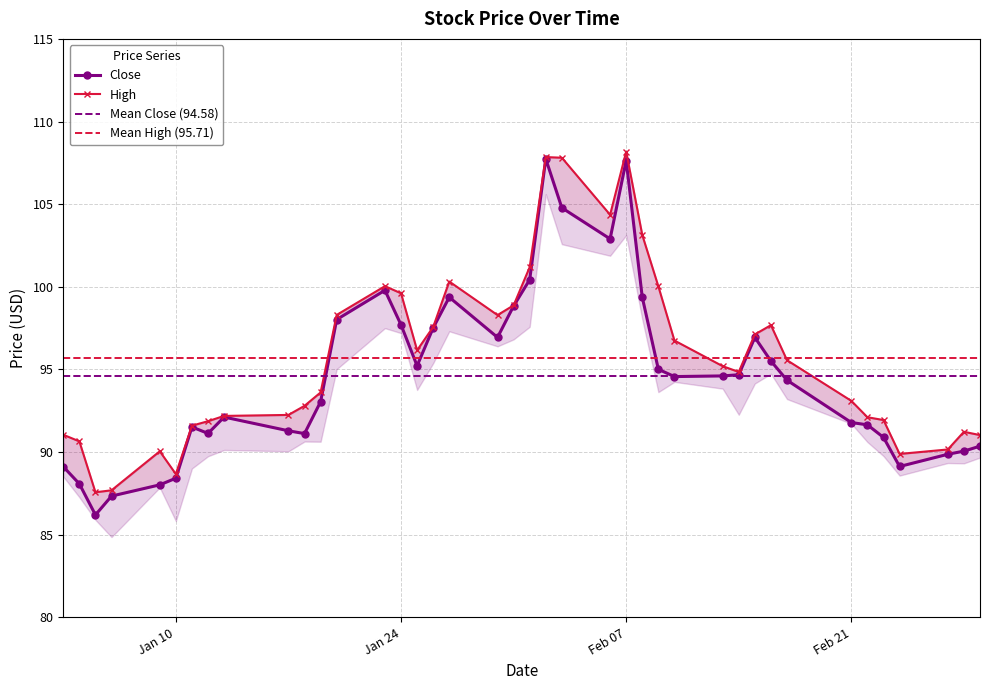

Does the chart display data point markers on the line(s)?

Yes